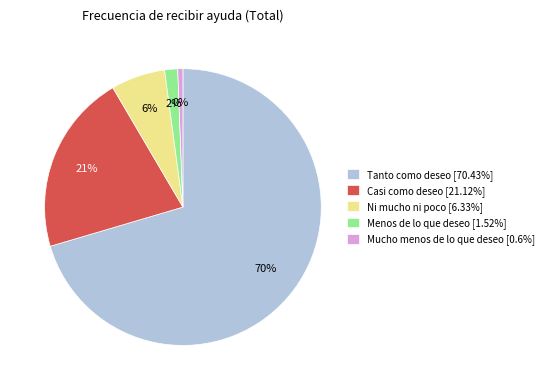

Is Tanto como deseo the majority of the pie?

Yes